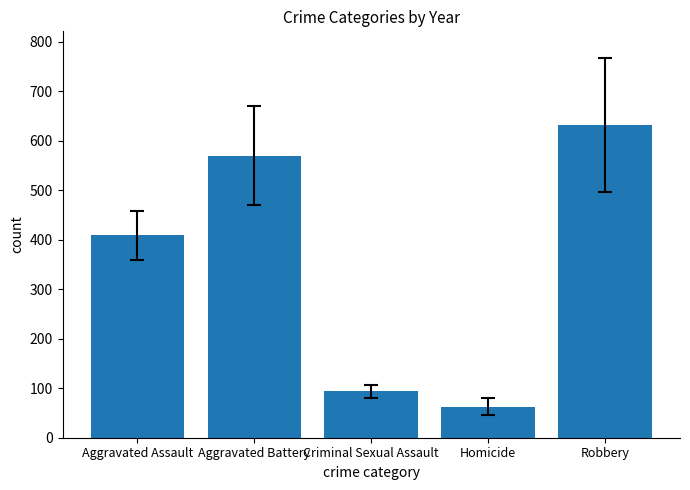

What is the minimum value shown in the chart?

62.4